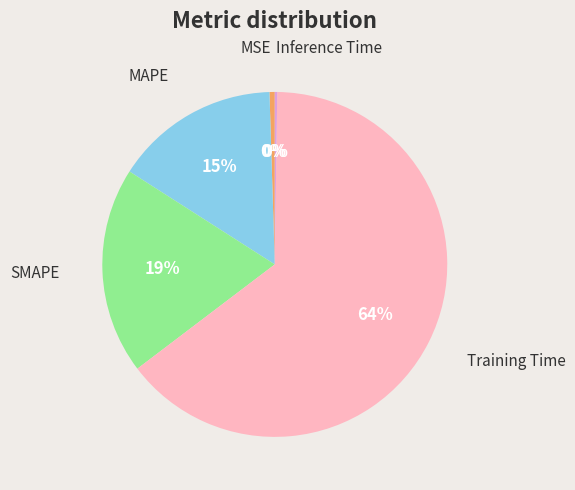

What percentage is the SMAPE slice, to the nearest percent?

19%